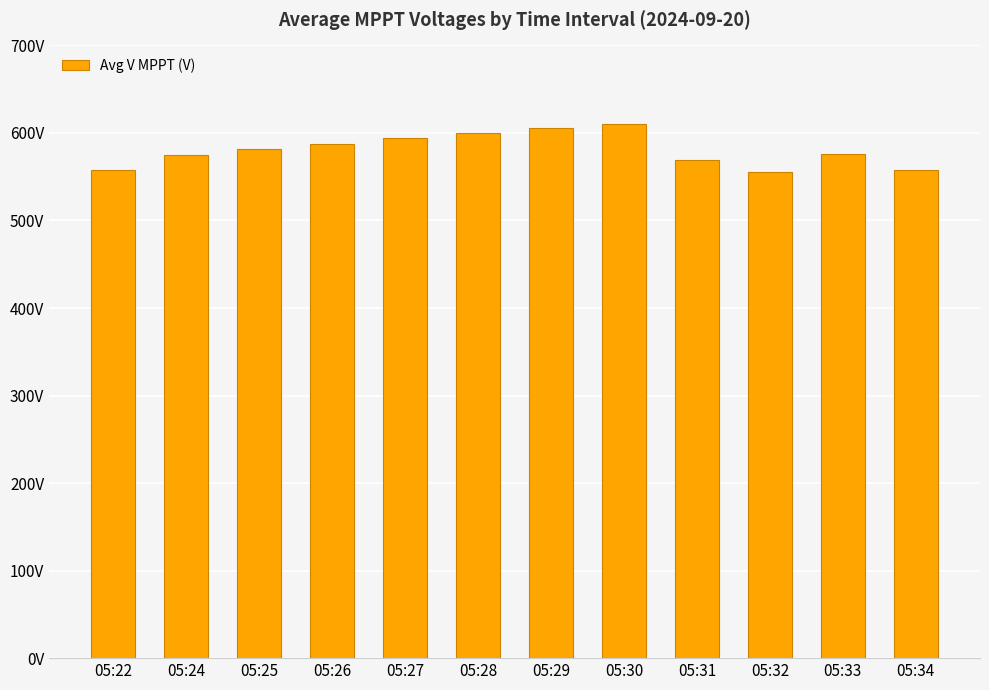

Are the bars grouped side by side (vs. stacked)?

No